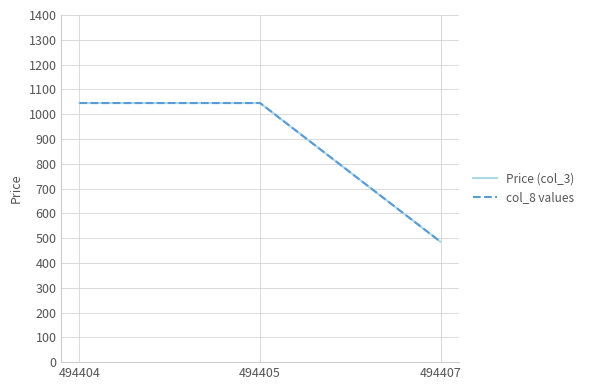

What is the approximate value of Price (col_3) at 494404, to the nearest 100?

1000